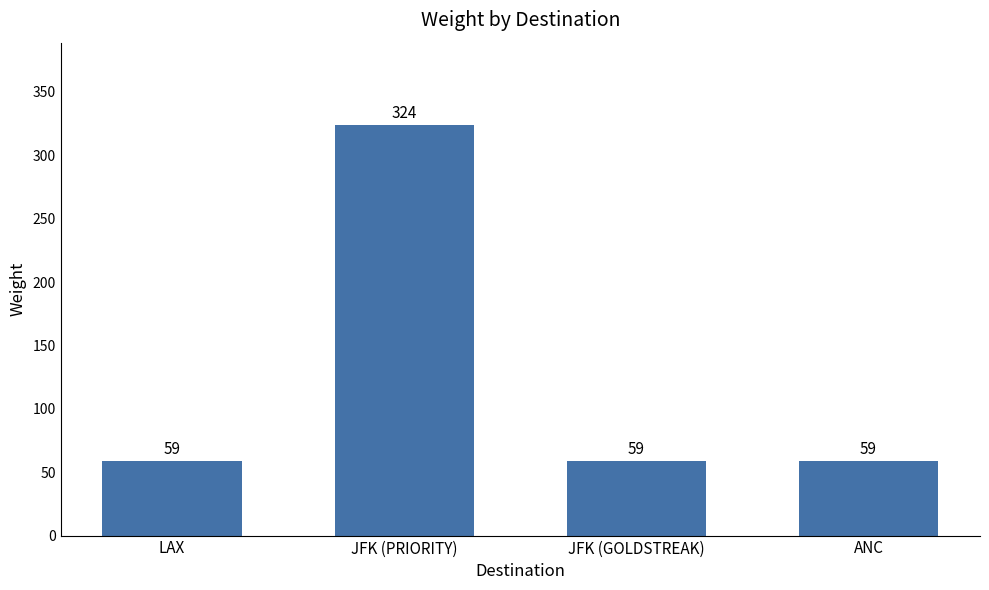

What is the ratio of the value at JFK (GOLDSTREAK) to the value at JFK (PRIORITY)?

0.2